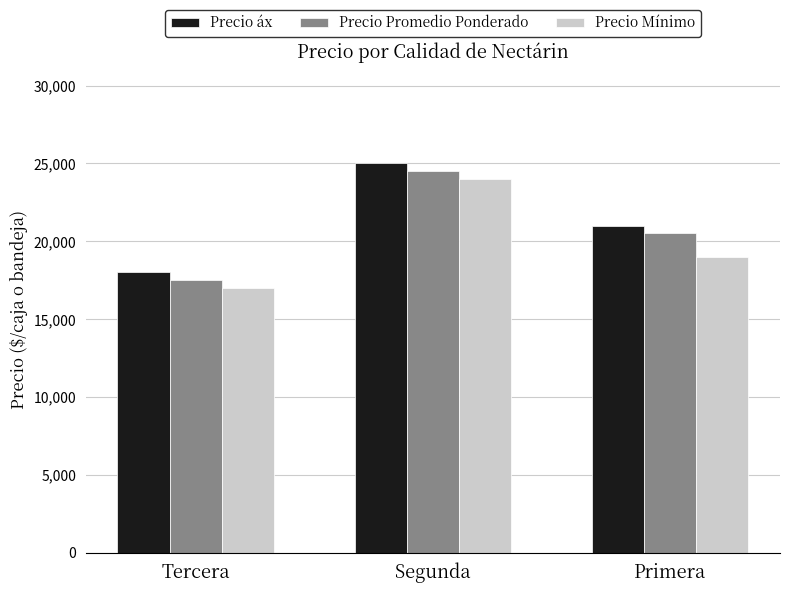

What is the spread (max minus min) of values at Tercera?

1000